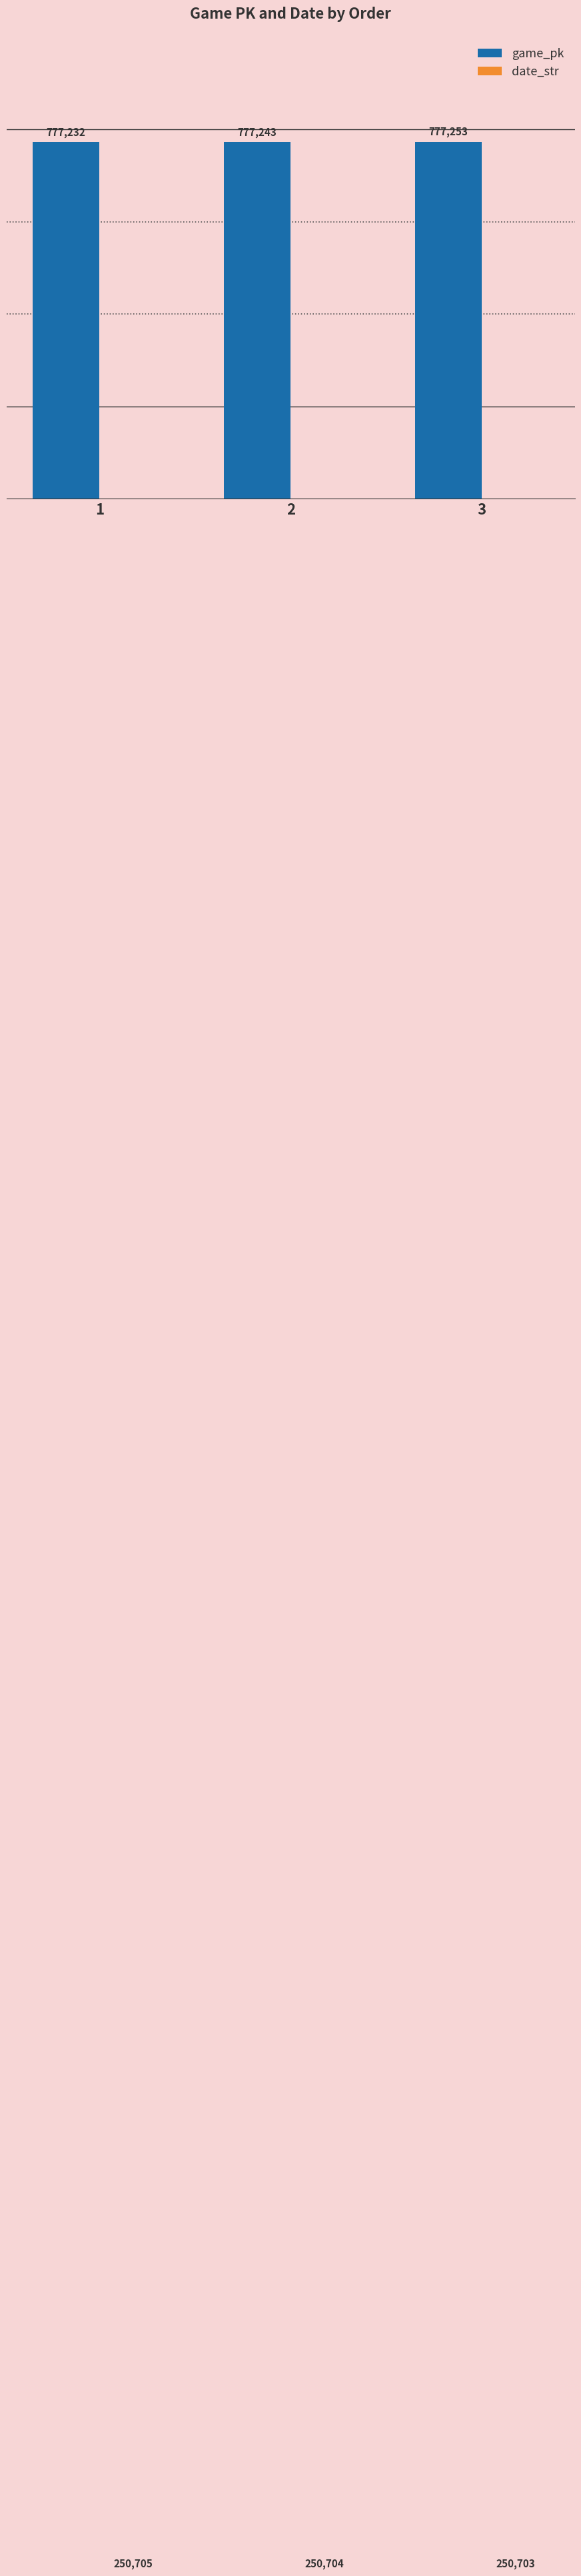

At how many categories does at least one series exceed 420160?

3